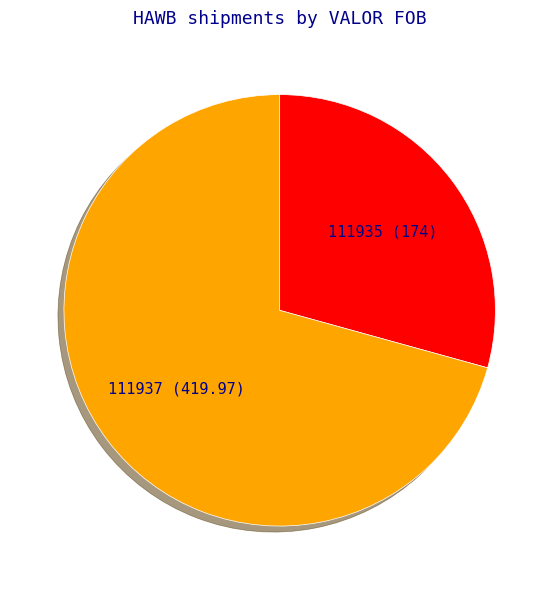

Between 111937 and 111935, which is larger?

111937